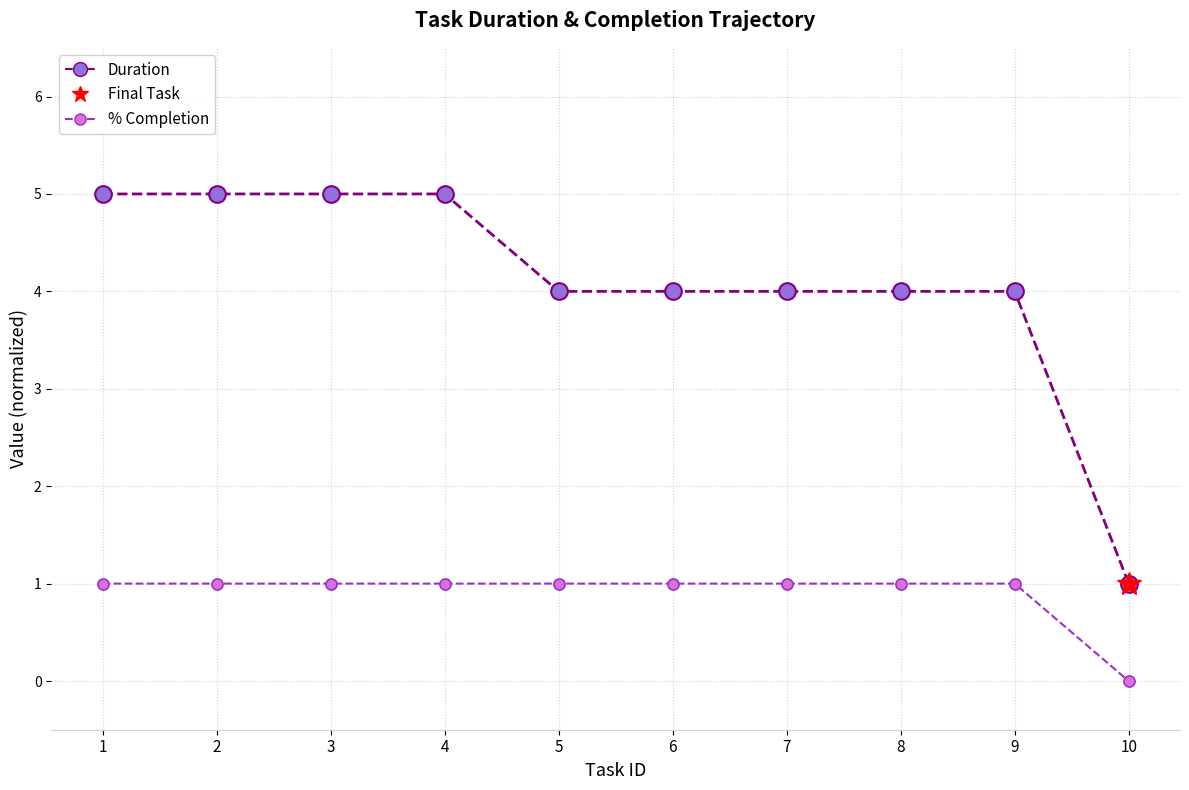

Which series has the largest total across all categories?

Duration